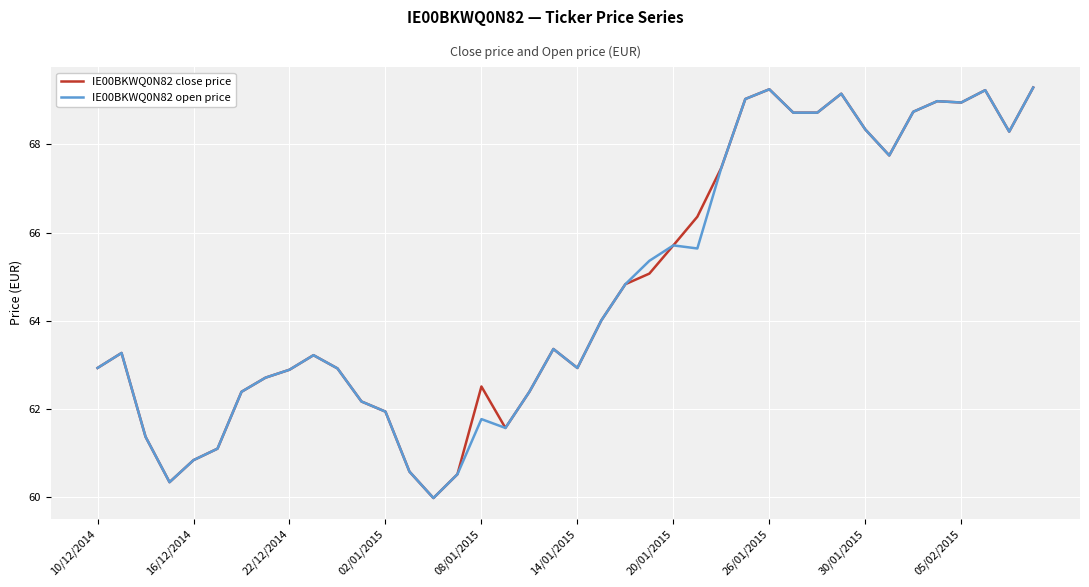

What is the maximum value for IE00BKWQ0N82 open price?

69.3